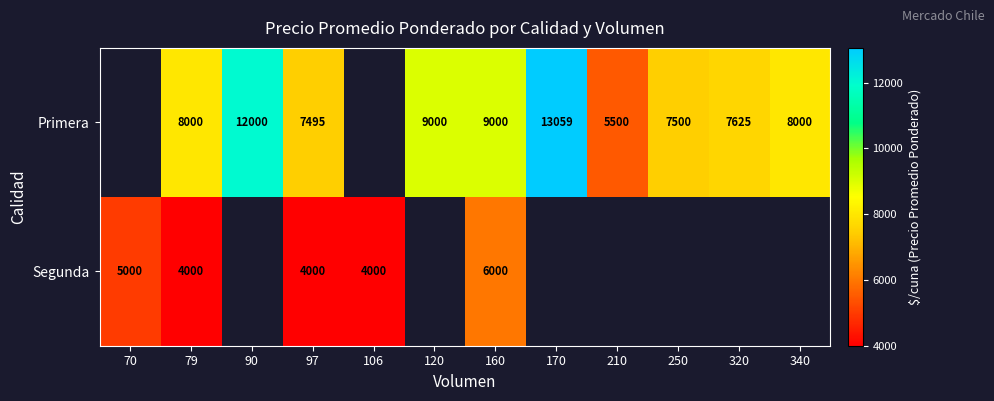

What is the total value across all series at 79?

12000